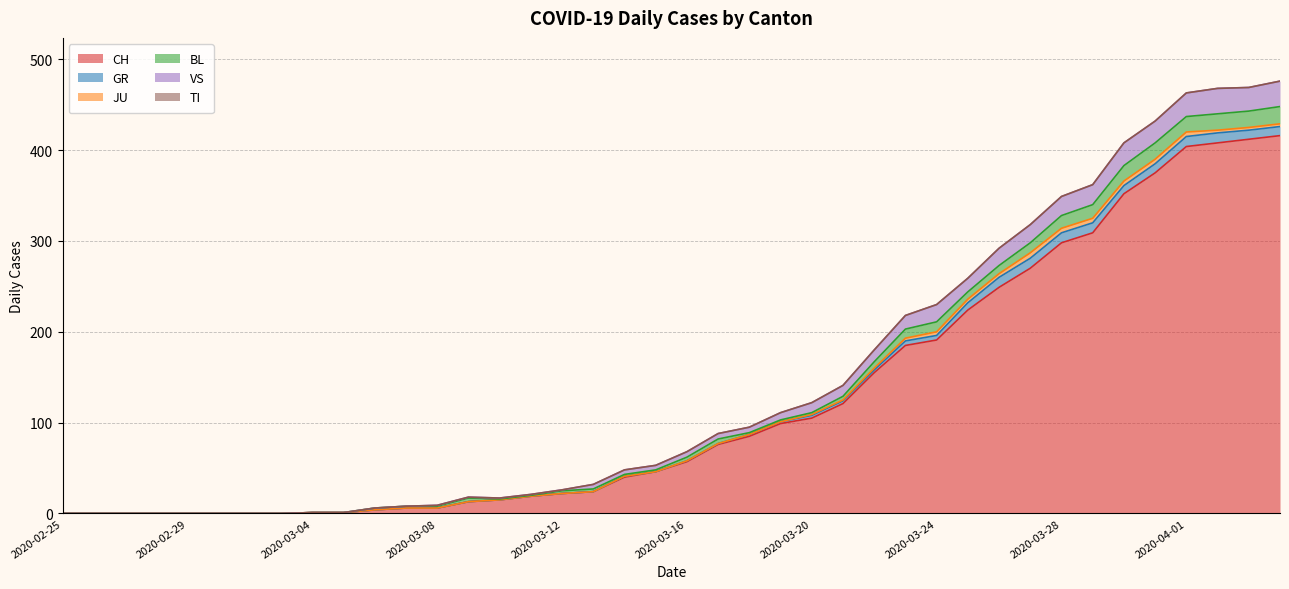

Where is CH nearest to the value 208?

2020-03-25